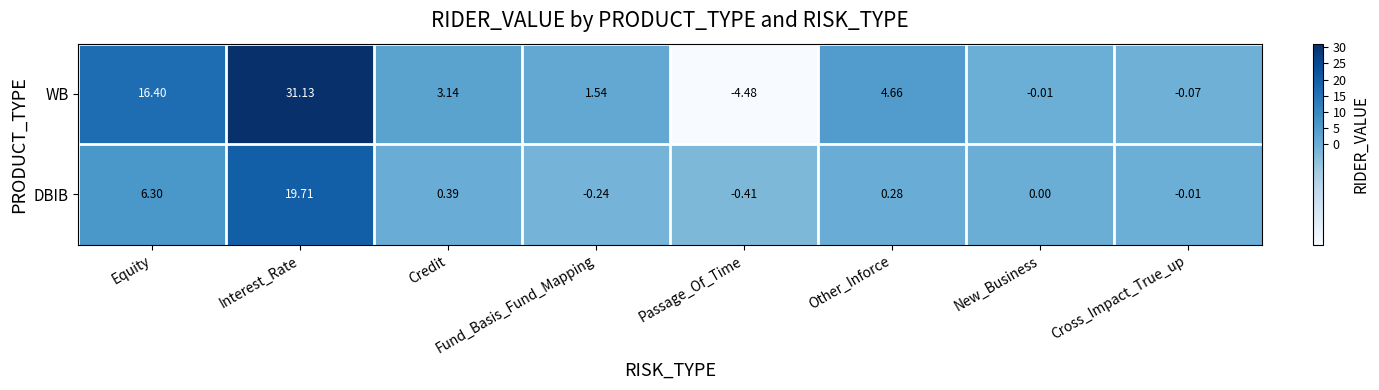

Rank the series by their average value, from lowest to highest.

DBIB, WB